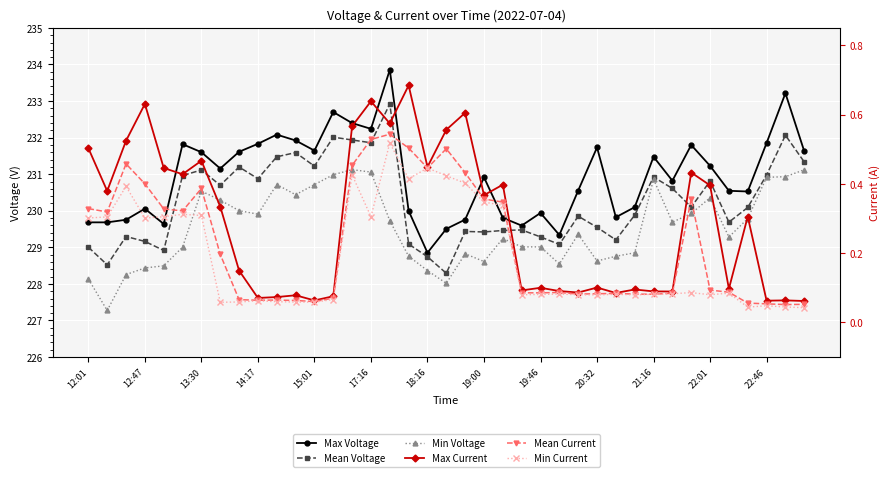

Rank the series by their maximum value, from lowest to highest.

Min Current, Mean Current, Max Current, Min Voltage, Mean Voltage, Max Voltage